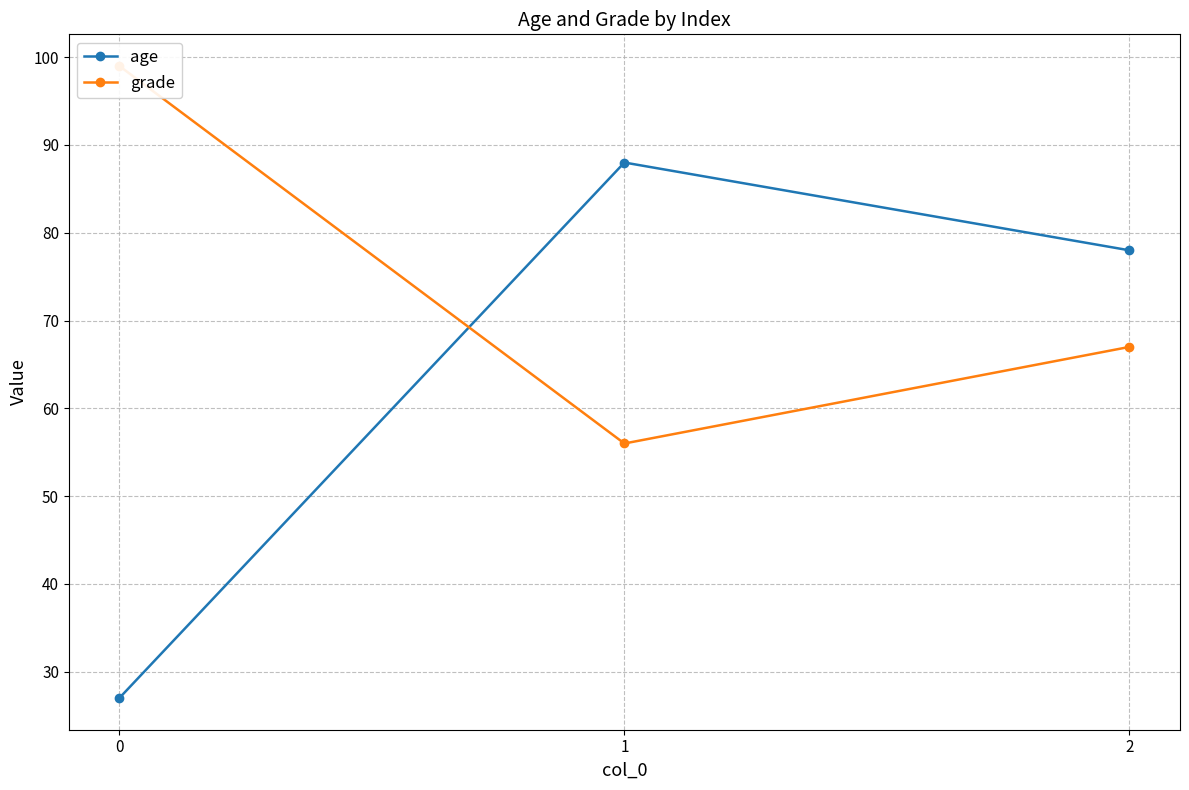

What is the difference between the maximum and minimum values in the age series?

61